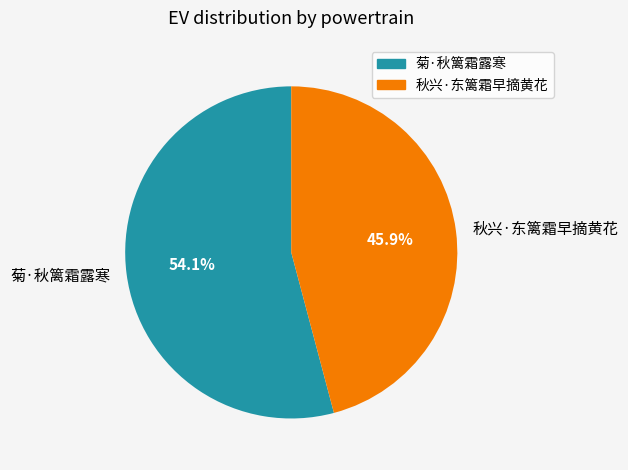

To the nearest percent, what is the combined percentage of 菊·秋篱霜露寒 and 秋兴·东篱霜早摘黄花?

100%